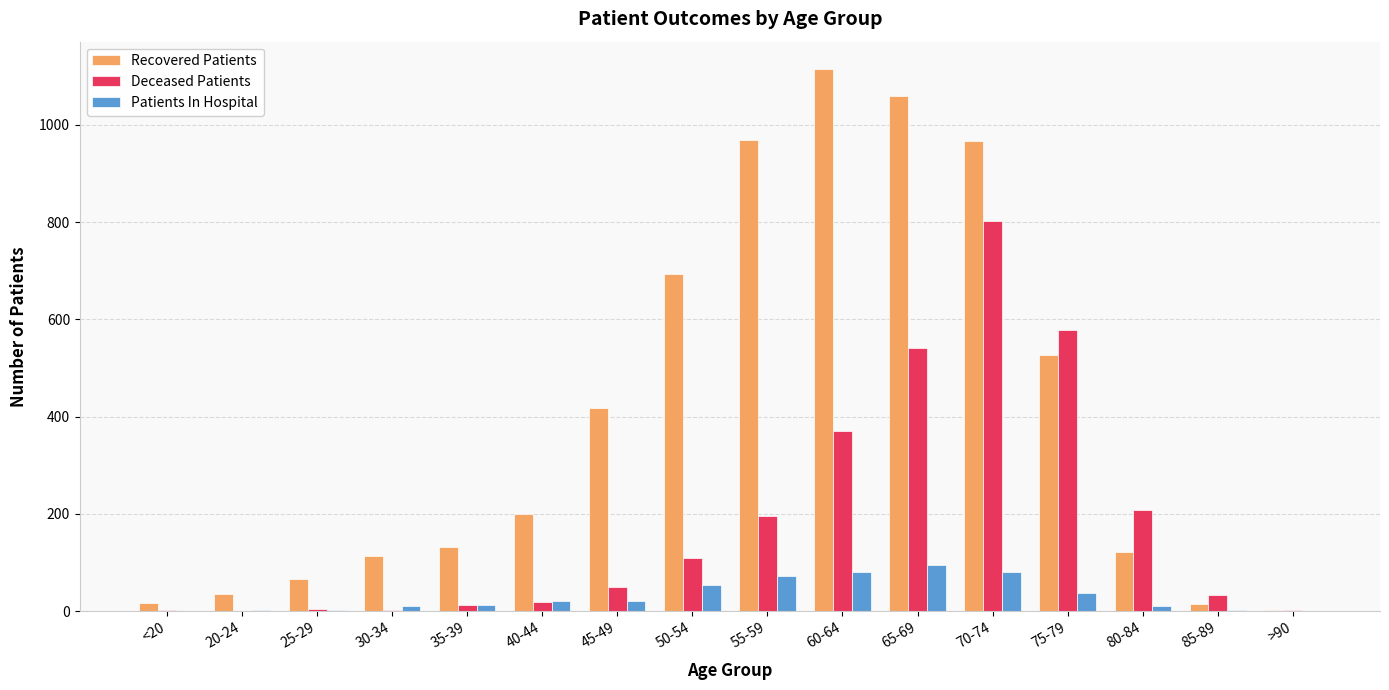

What is the sum of the Patients In Hospital values at 60-64 and 85-89?

84